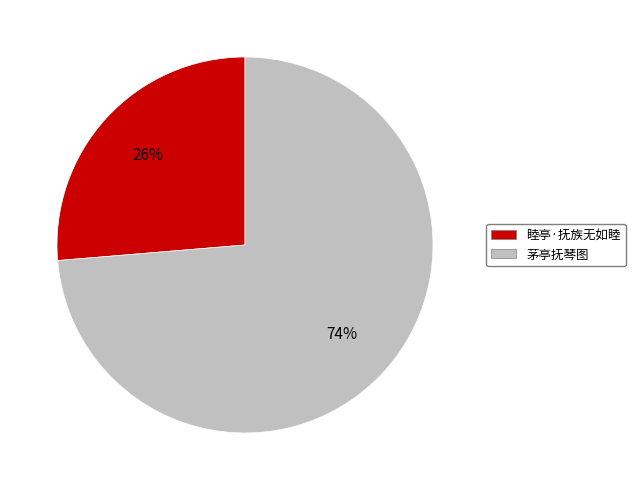

To the nearest percent, what is the combined percentage of 睦亭·抚族无如睦 and 茅亭抚琴图?

100%